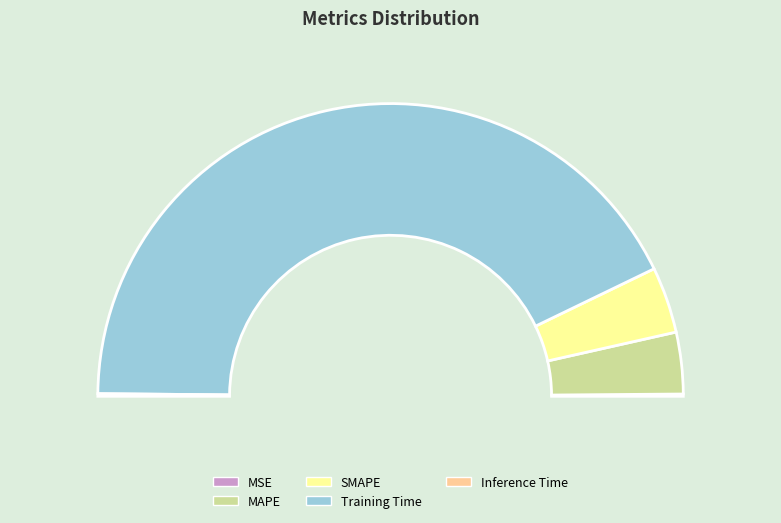

True or false: Inference Time accounts for 0% of the total.

True